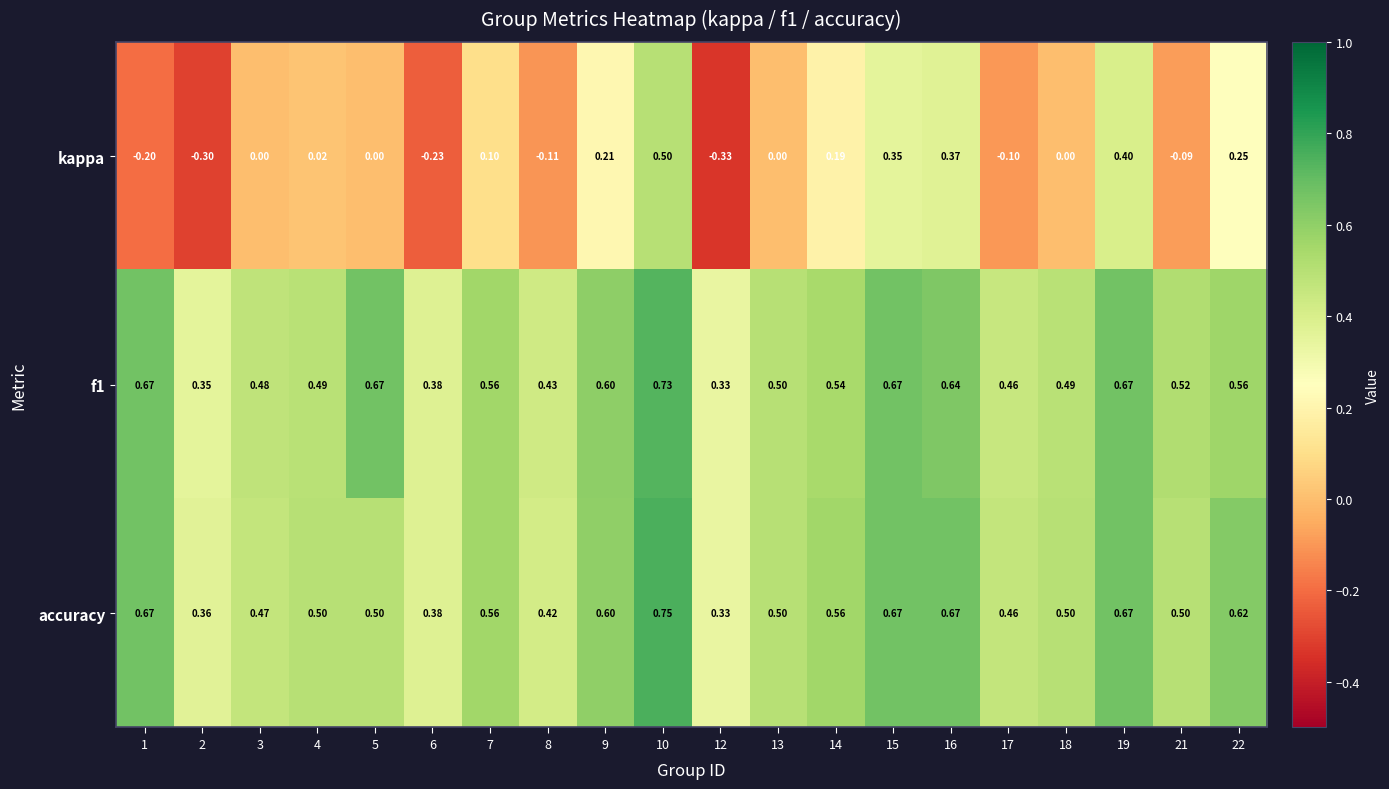

Is the value of f1 at 21 greater than the value of accuracy at 18?

Yes